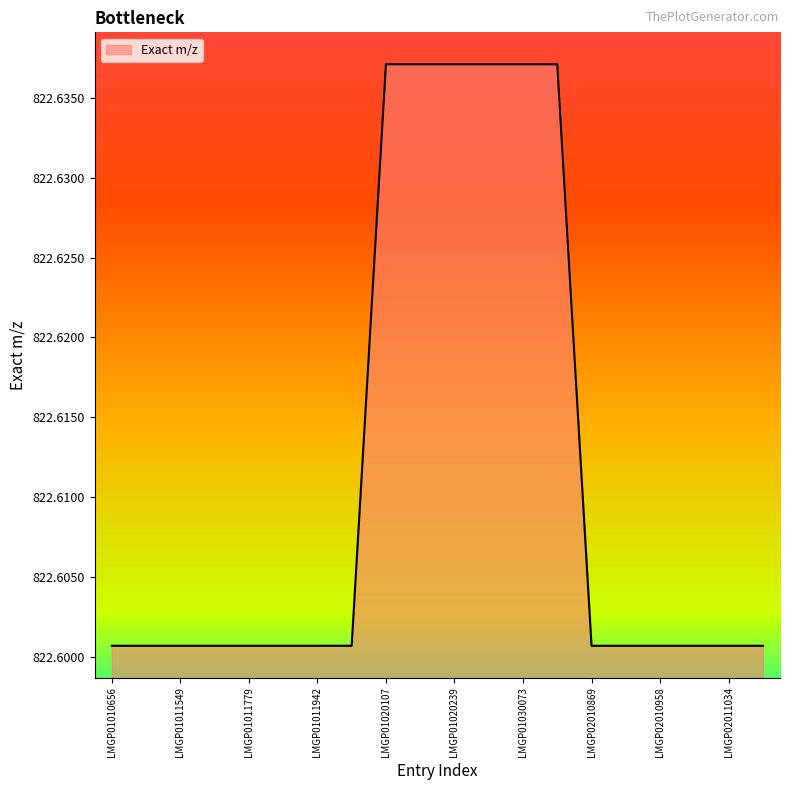

Does the chart have visible grid lines?

No